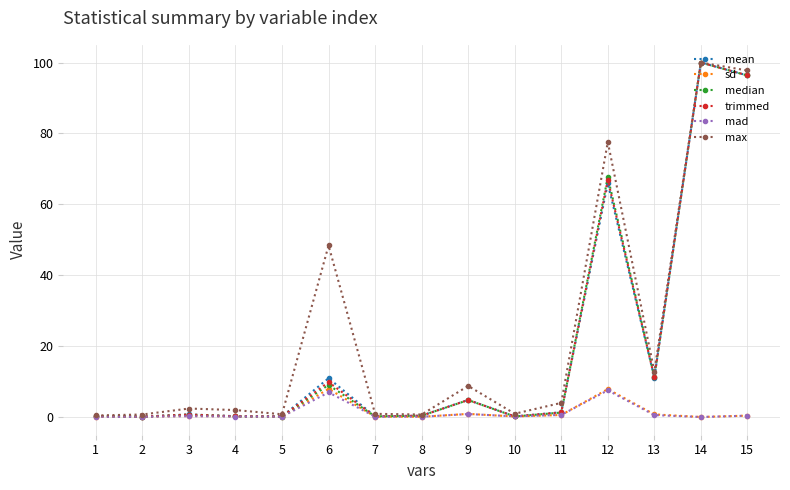

True or false: sd has more than 2 interior local peaks.

True